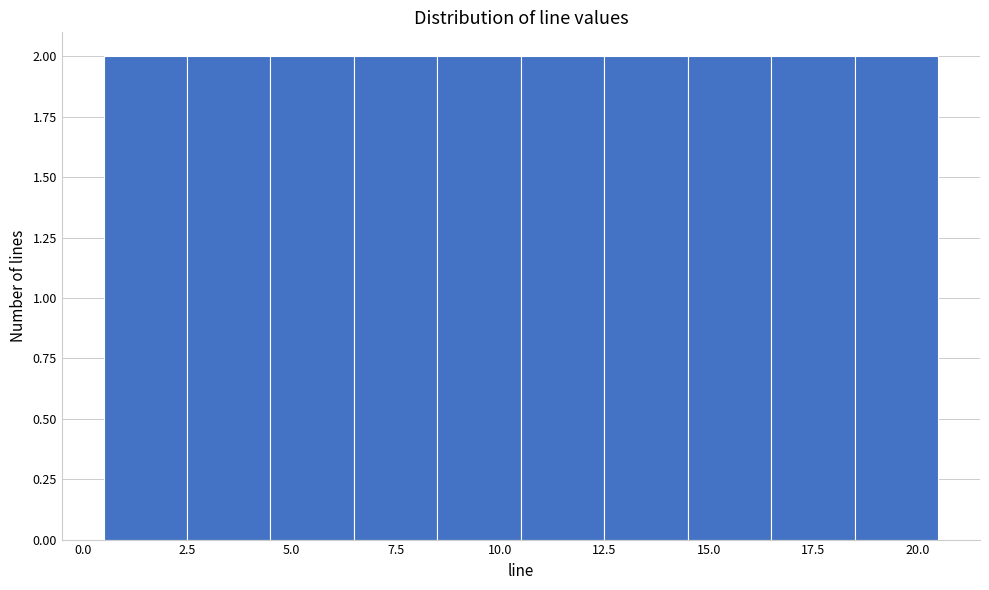

Reading left to right, list every bar in this chart as the range it spans on the x-axis followed by its height. The values are not printed on the chart, so give them approximately, as read against the axis.

0.5 to 2.5: 2
2.5 to 4.5: 2
4.5 to 6.5: 2
6.5 to 8.5: 2
8.5 to 10.5: 2
10.5 to 12.5: 2
12.5 to 14.5: 2
14.5 to 16.5: 2
16.5 to 18.5: 2
18.5 to 20.5: 2